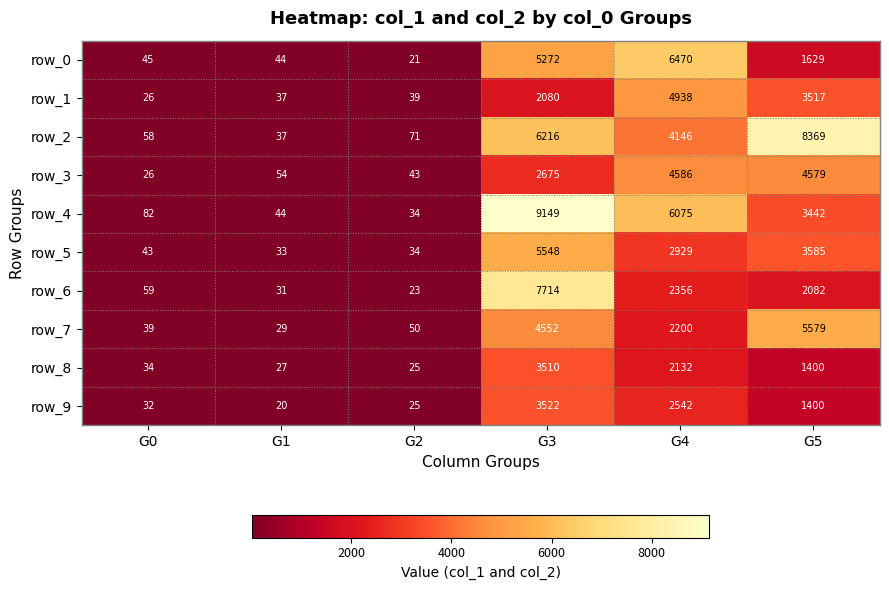

What is the difference between the maximum and minimum values in the row_9 series?

3502